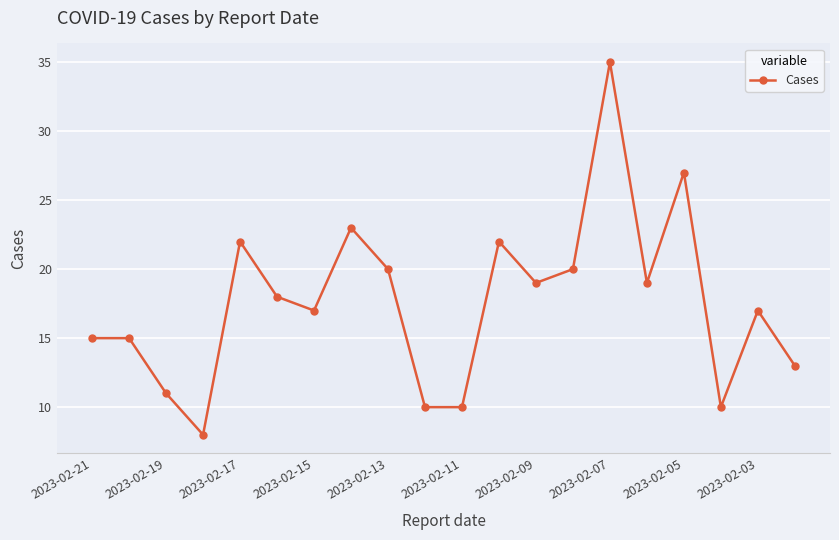

What is the minimum value shown in the chart?

8